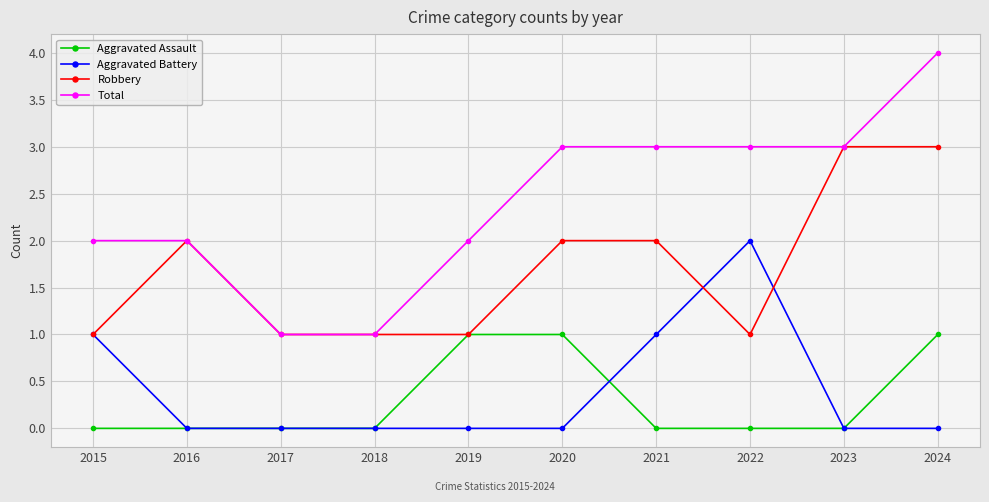

True or false: Total and Aggravated Assault cross at least once.

False